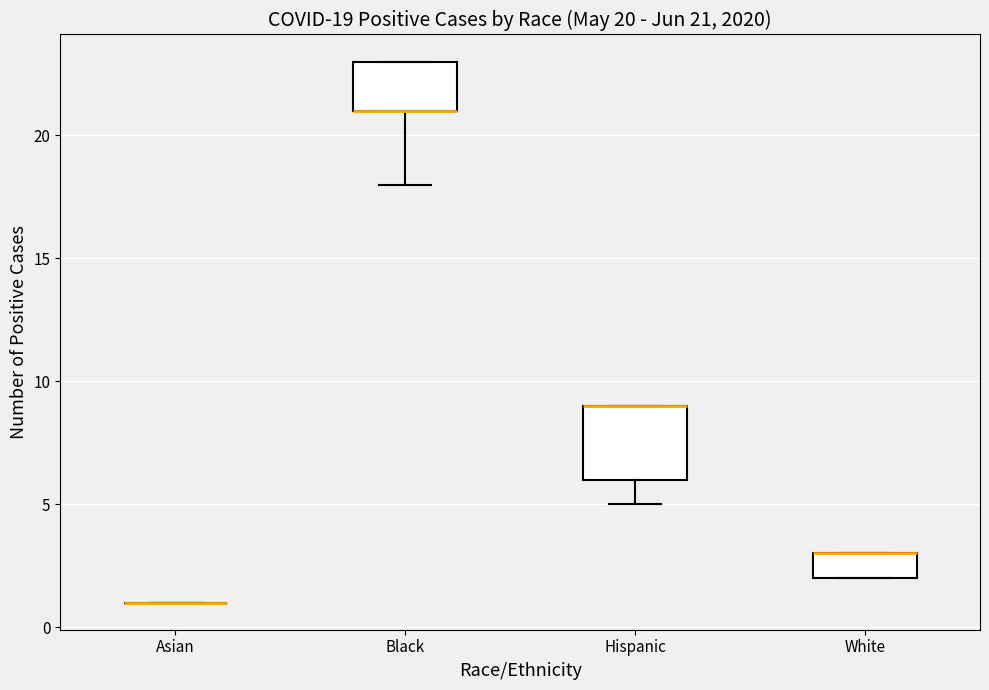

Which box is the tallest, from its lower edge to its upper edge?

Hispanic